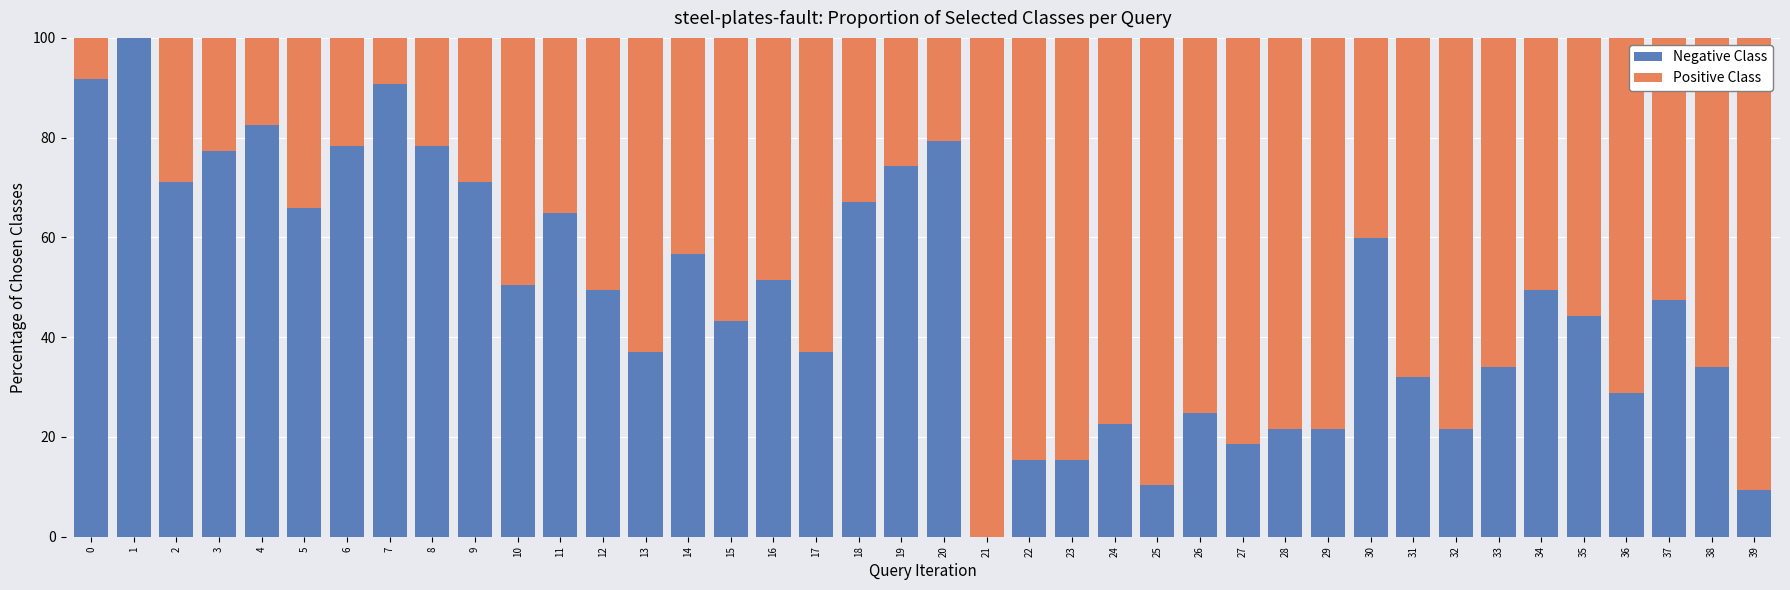

What is the total value across all series at 15?

100.0